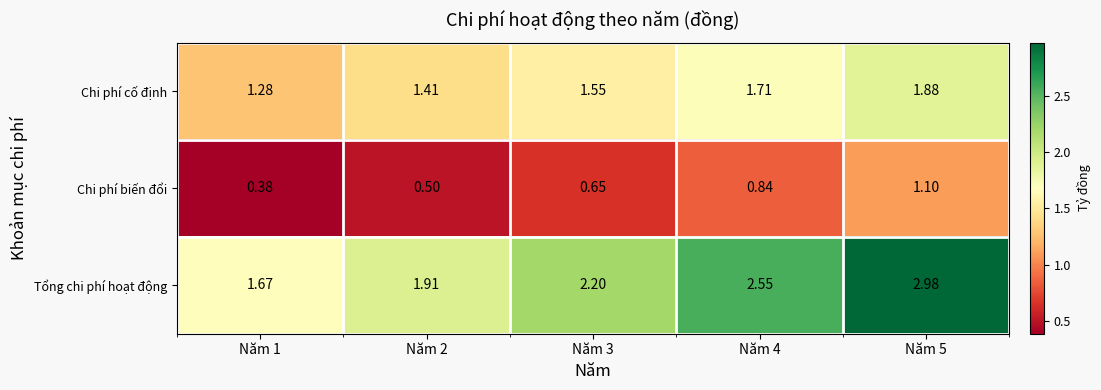

Which series has the largest range (max minus min)?

Tổng chi phí hoạt động